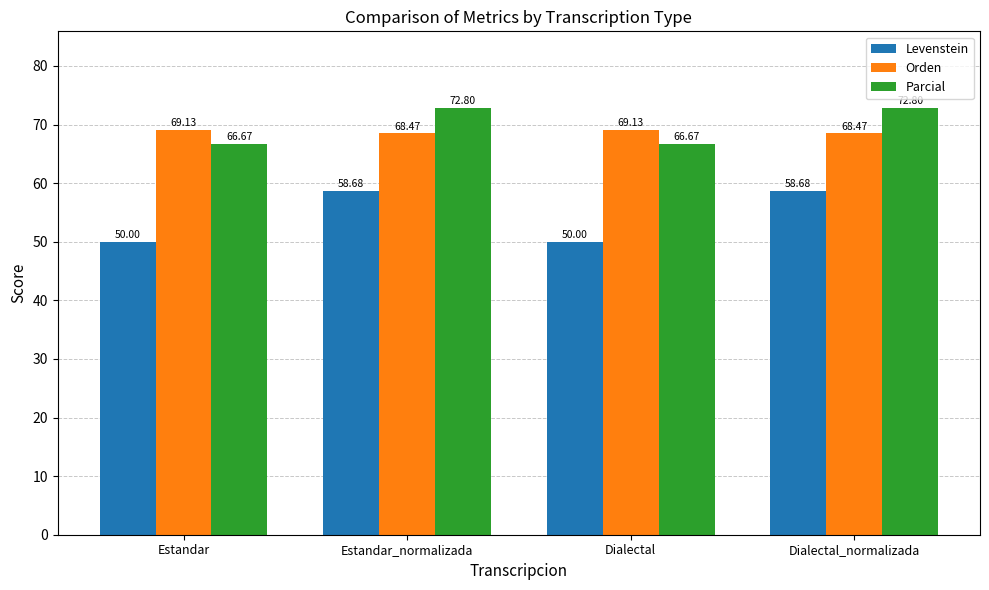

What is the difference between the highest and lowest values at Estandar?

19.1